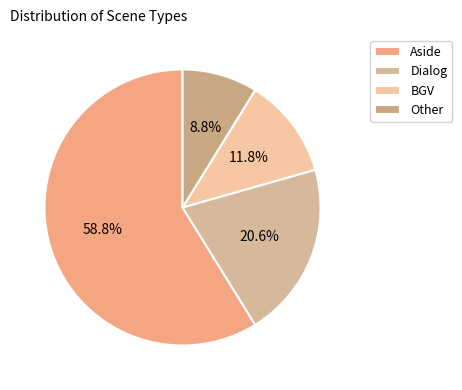

What is the largest slice in the pie chart?

Aside